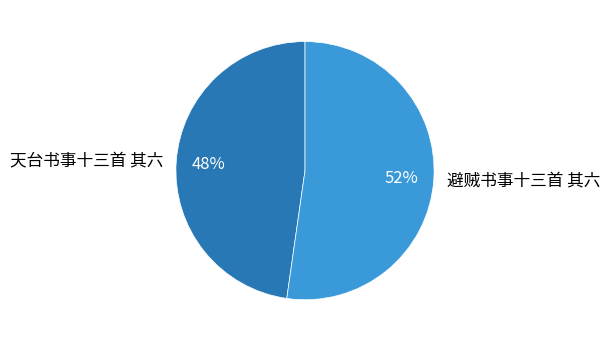

How many slices are in this pie chart?

2